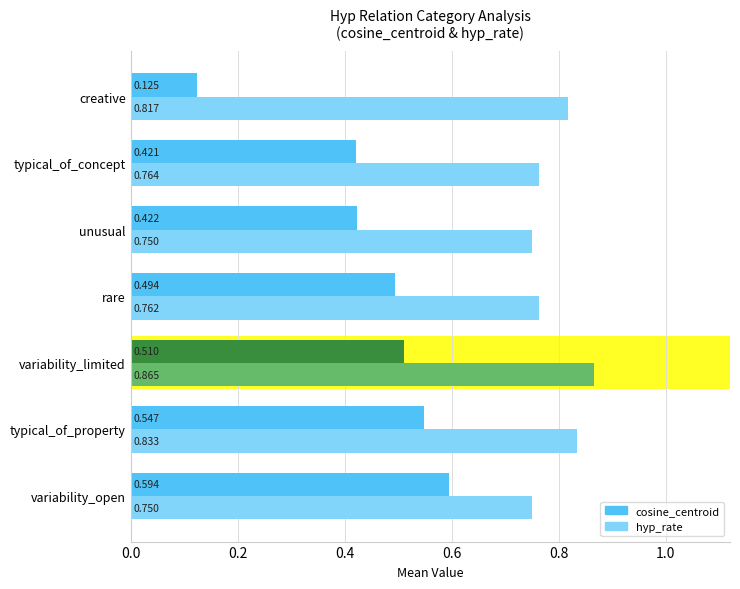

Which series has the largest range (max minus min)?

cosine_centroid